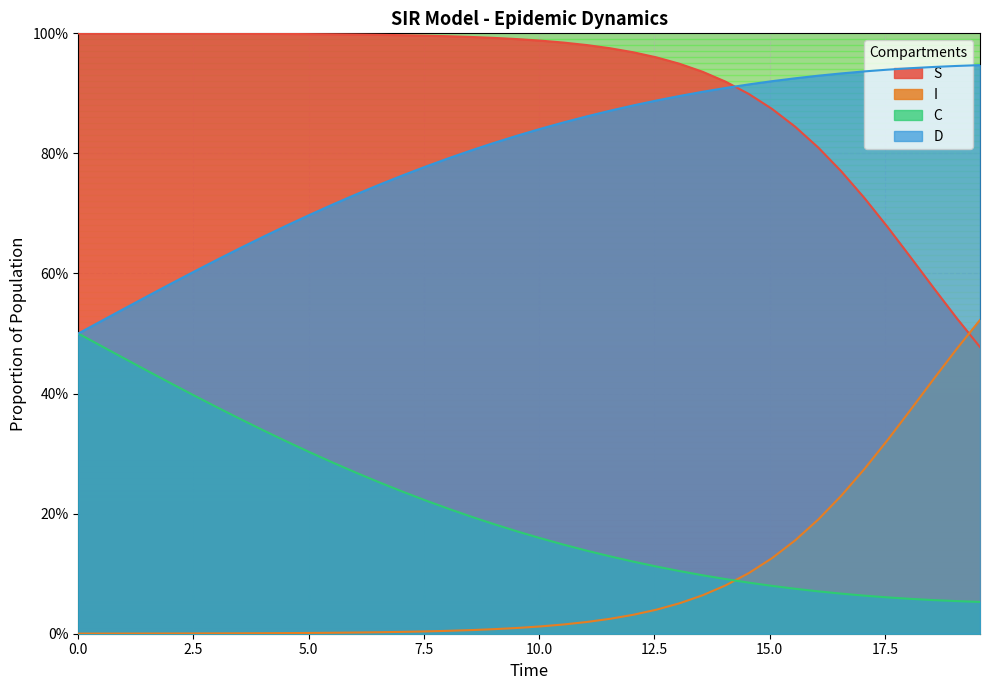

What are all the series names shown in the legend?

S, I, C, D